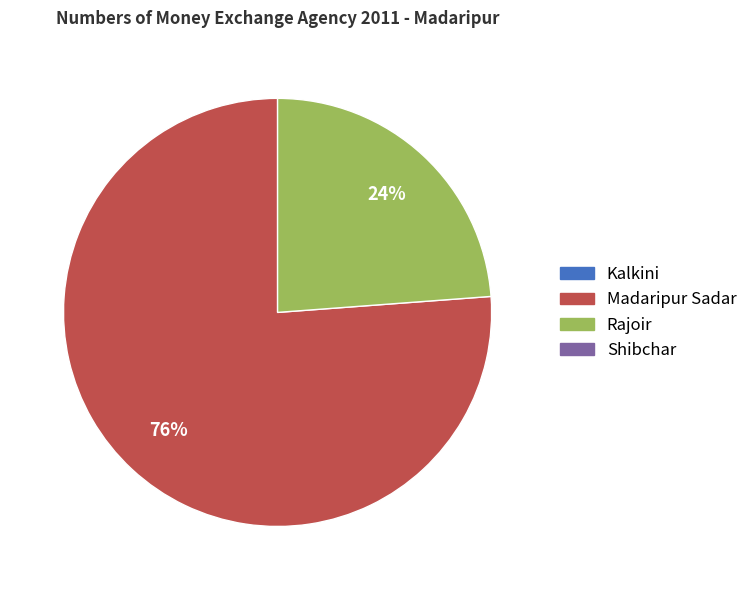

To the nearest percent, what is the difference between the largest and smallest slice percentages?

52%